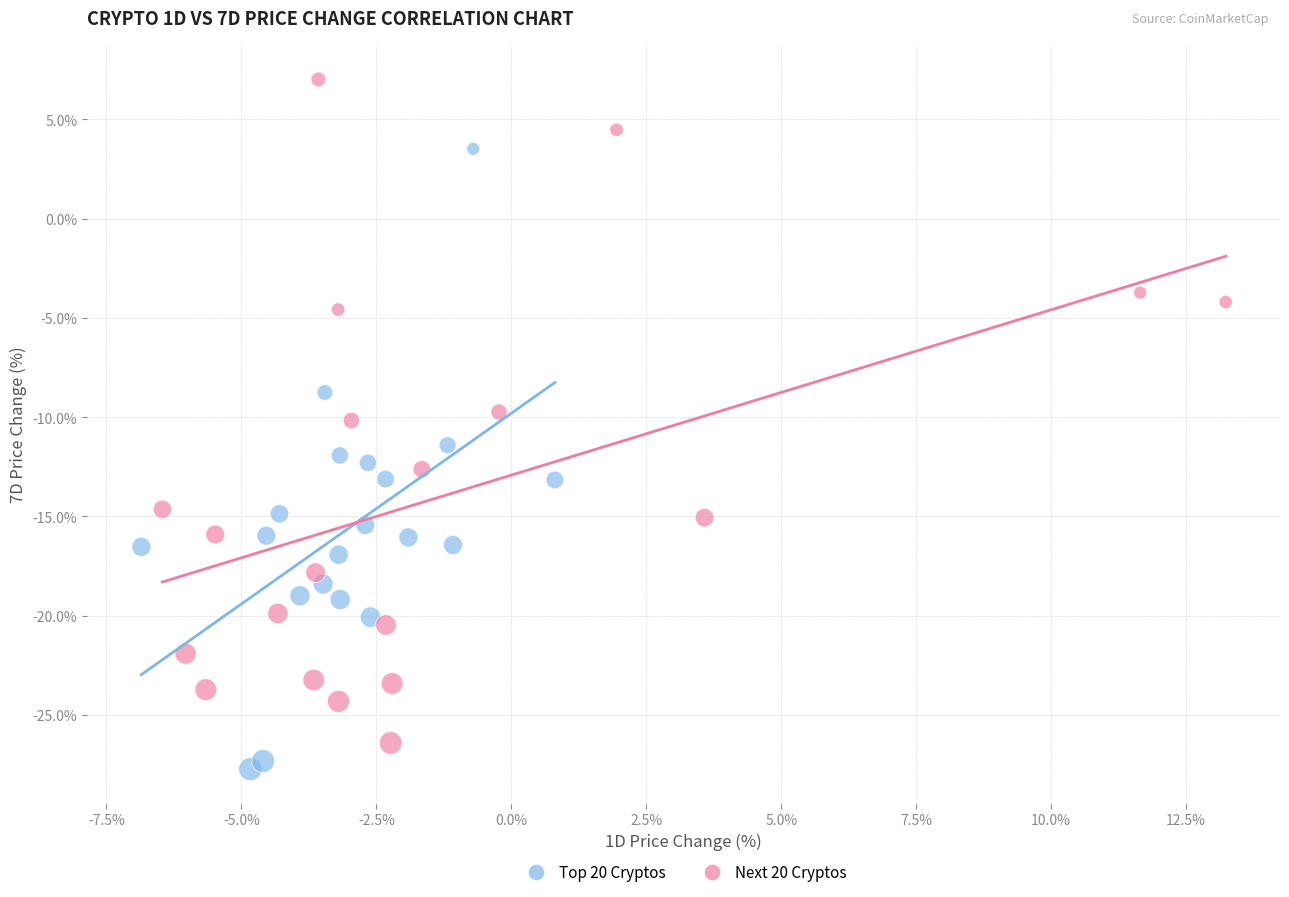

Which series reaches the minimum Y coordinate?

Top 20 Cryptos